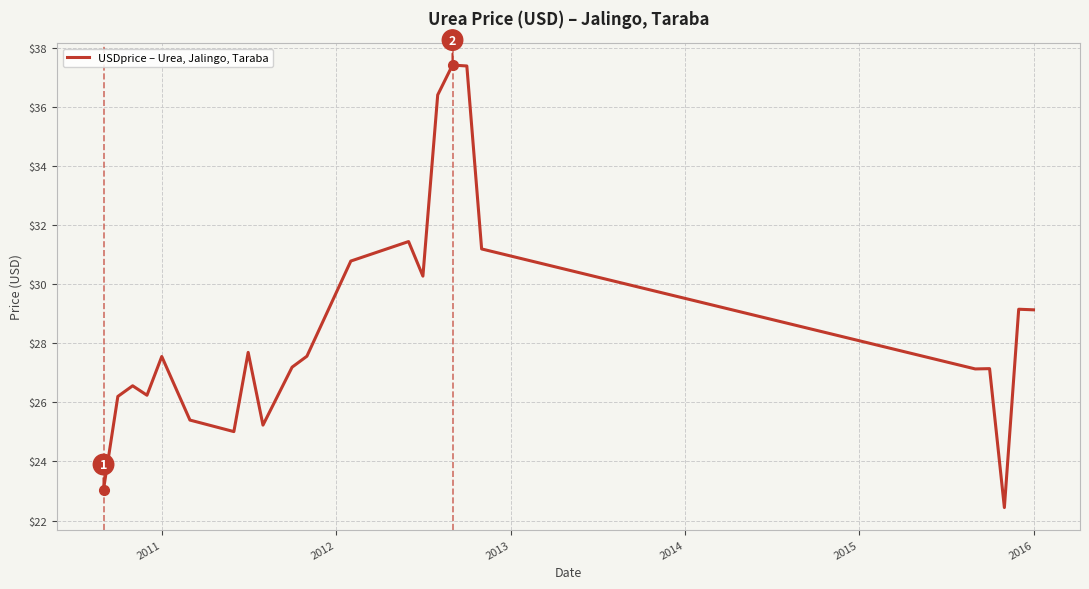

What is the greatest value displayed?

37.4